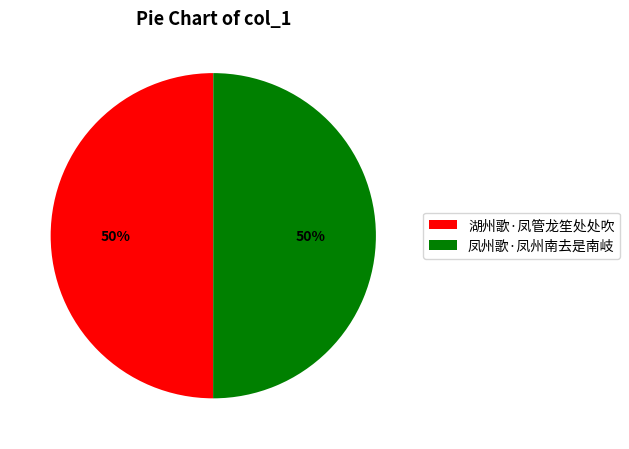

How many segments does this pie chart have?

2